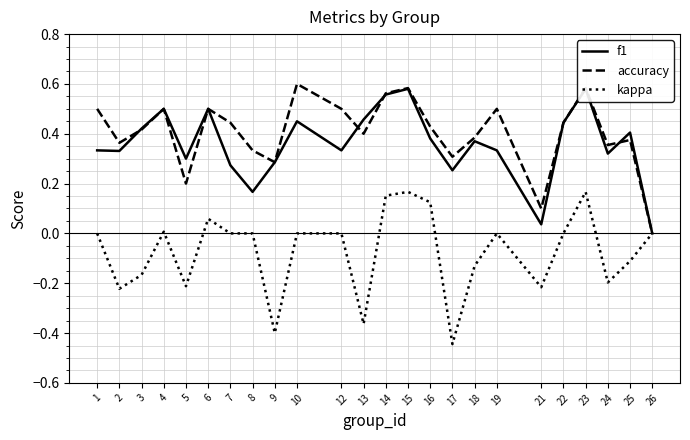

List the labels in order of kappa value, largest first.

15, 23, 14, 16, 6, 4, 1, 7, 8, 10, 12, 19, 22, 26, 25, 18, 3, 24, 5, 21, 2, 13, 9, 17